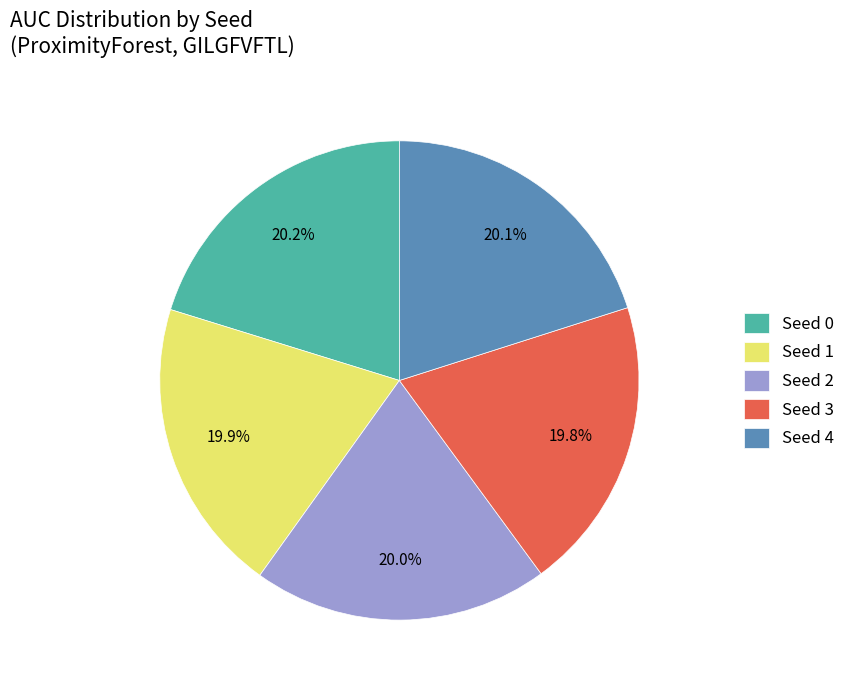

To the nearest percent, what portion does Seed 2 represent?

20%